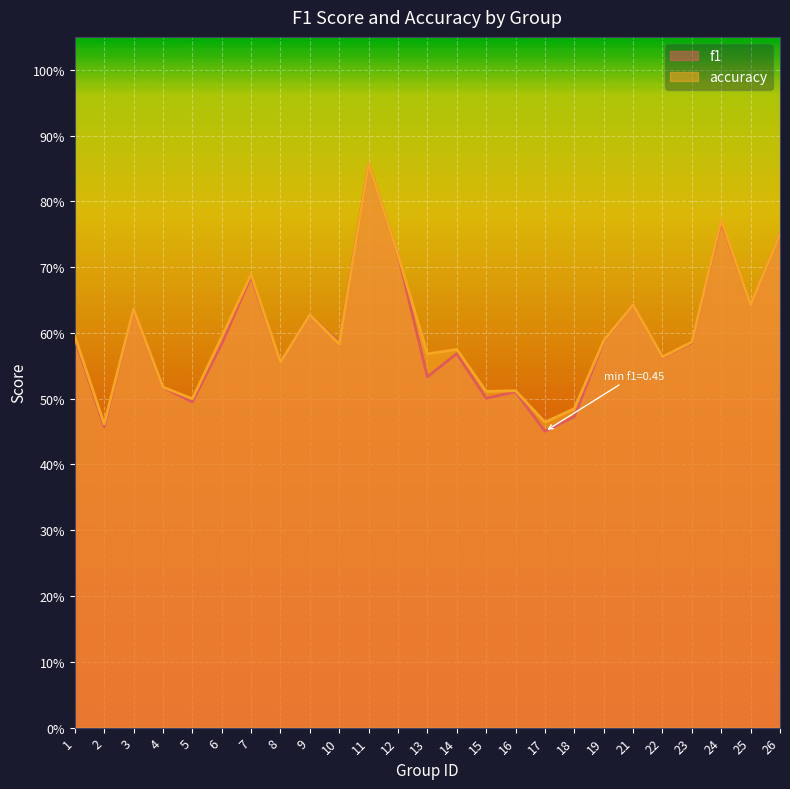

Does the chart display data point markers on the line(s)?

No